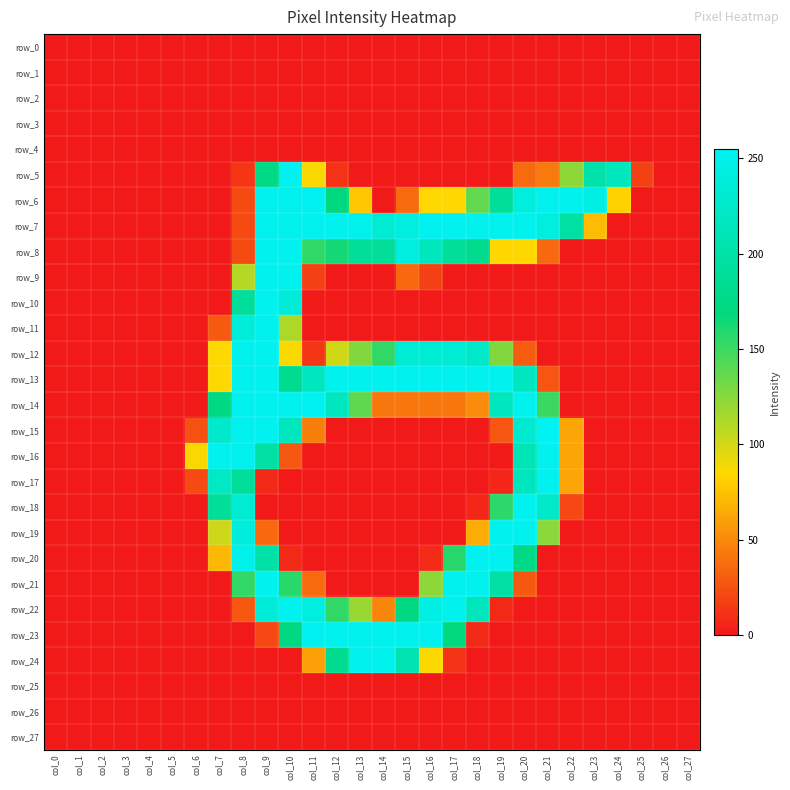

At which category is the sum across all series the highest?

col_9